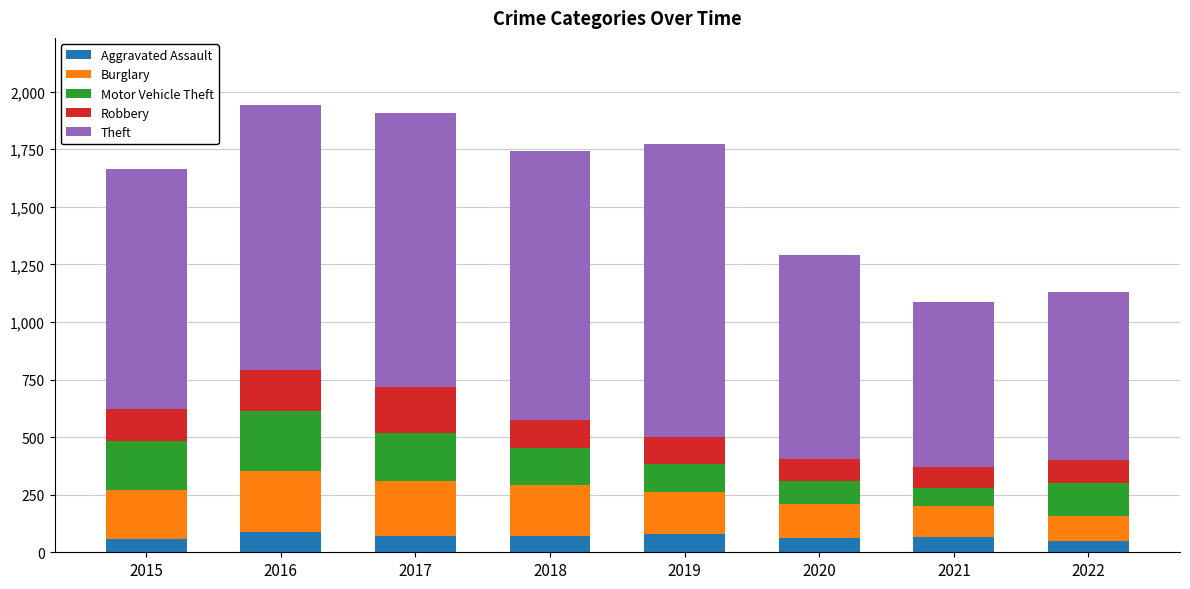

What is the average value of the Aggravated Assault series?

68